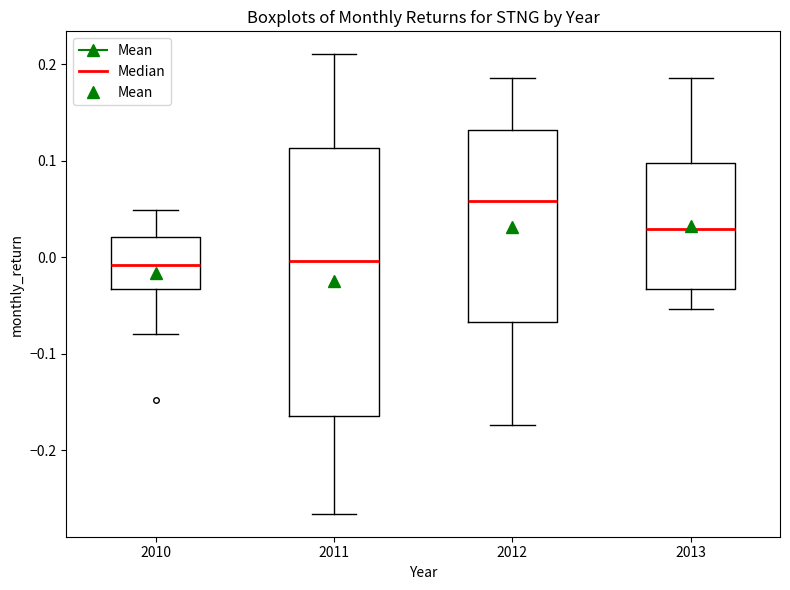

Reading left to right, transcribe this box plot: for each box, give where its median line is, the range the box spans, and where its two whiskers end, as read against the y-axis. The values are not printed on the chart, so give them approximately, as read against the axis.

2010: median -0.01, box -0.03 to 0.02, whiskers -0.08 to 0.05
2011: median 0.00, box -0.16 to 0.11, whiskers -0.27 to 0.21
2012: median 0.06, box -0.07 to 0.13, whiskers -0.17 to 0.19
2013: median 0.03, box -0.03 to 0.10, whiskers -0.05 to 0.19